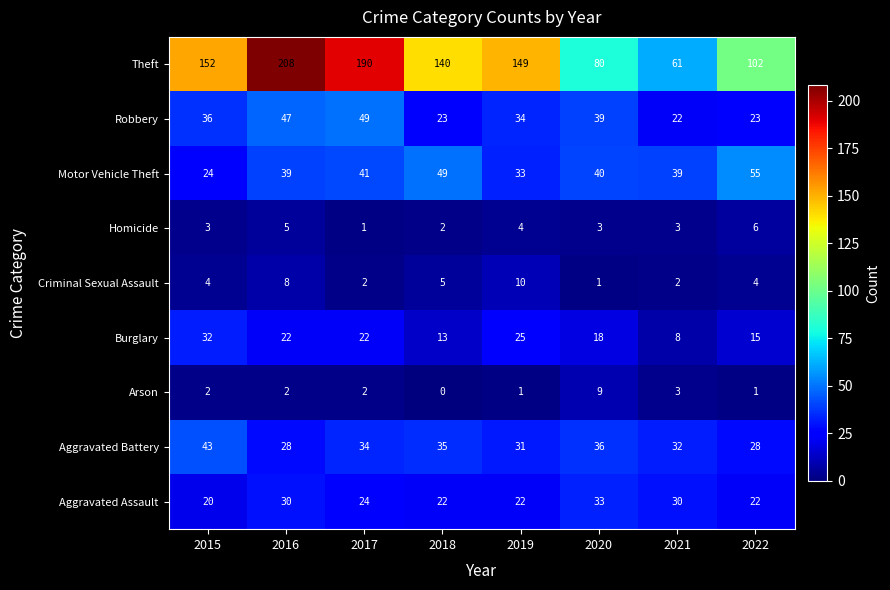

How many Aggravated Assault values are between 22 and 30?

6